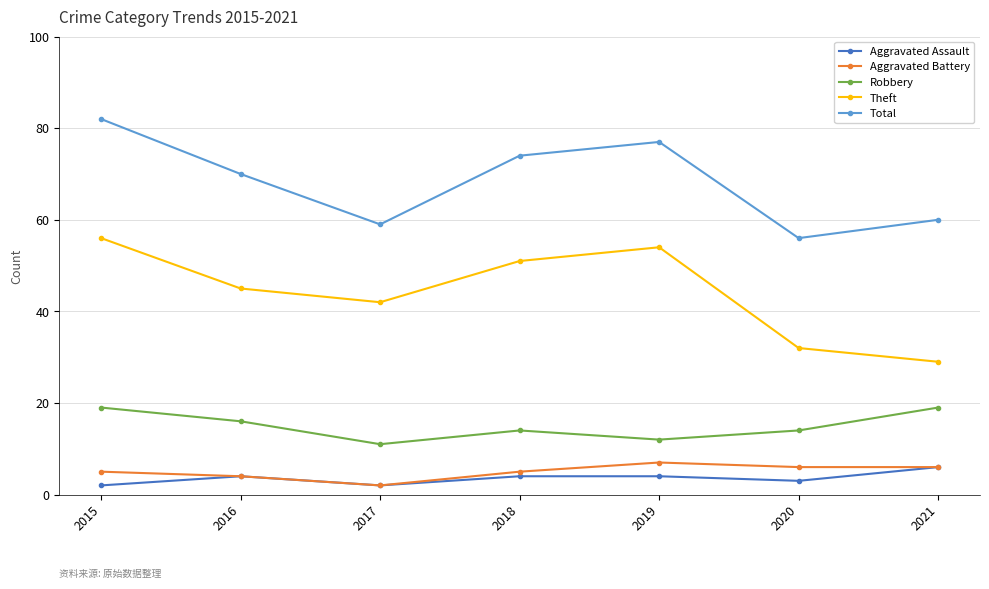

Which series has the largest total across all categories?

Total